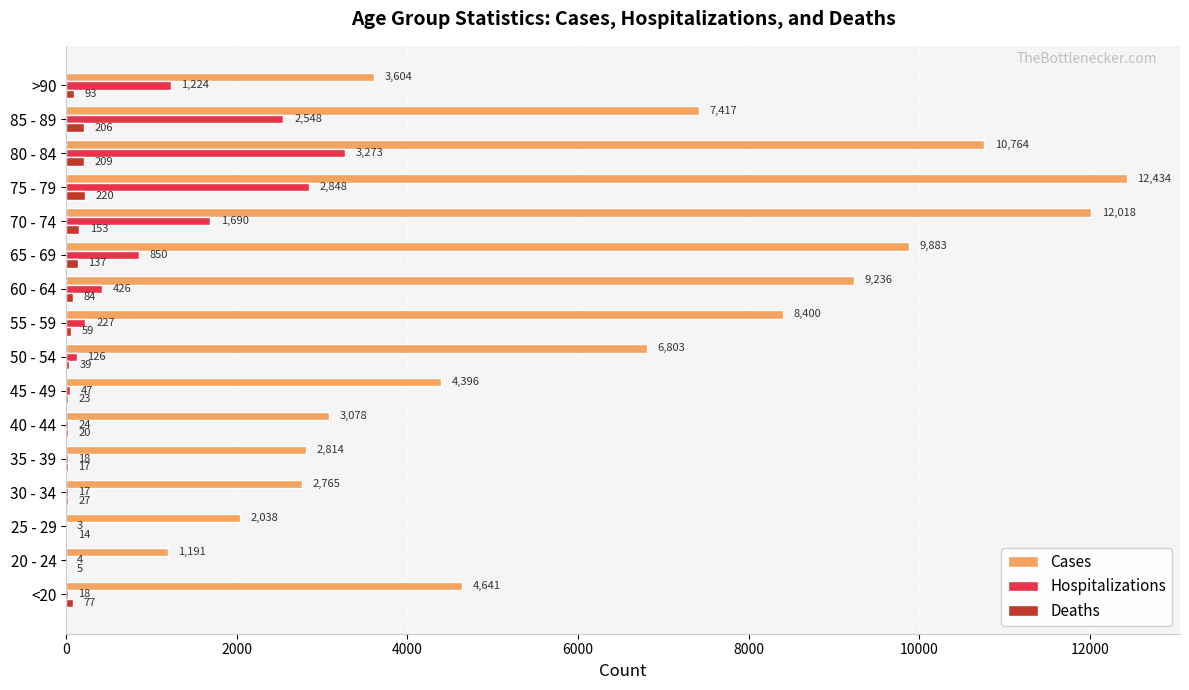

At which label is Deaths closest to 112?

>90